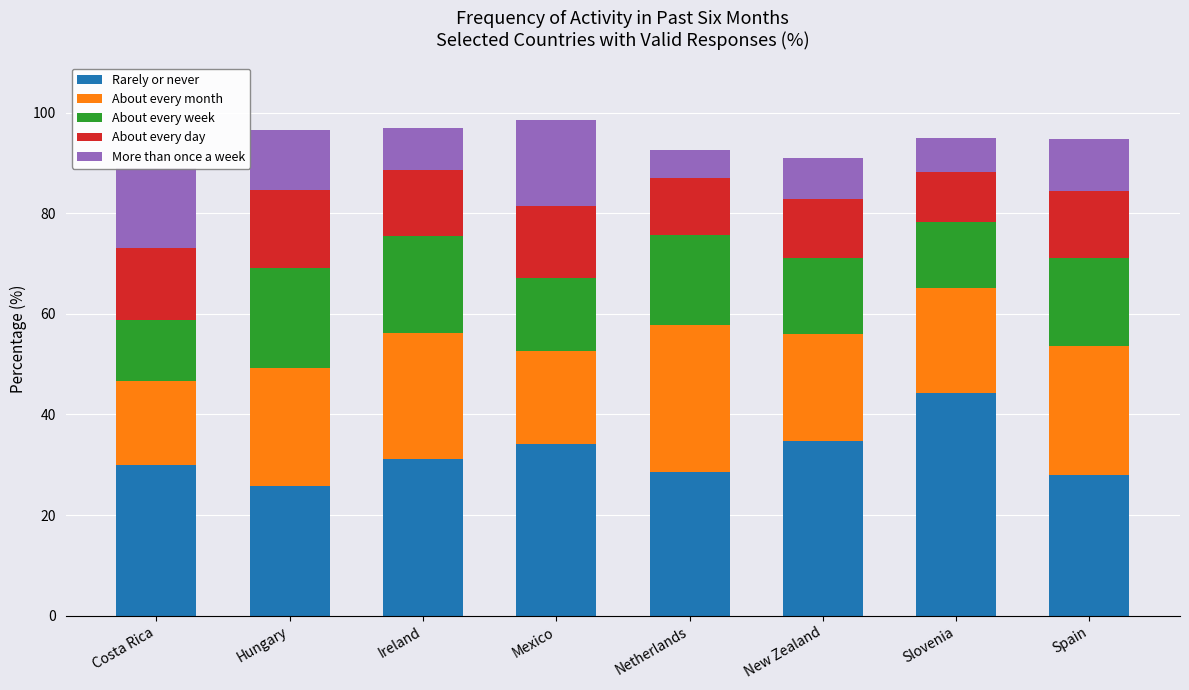

What is the difference between the second highest and minimum values in the Rarely or never series?

9.1